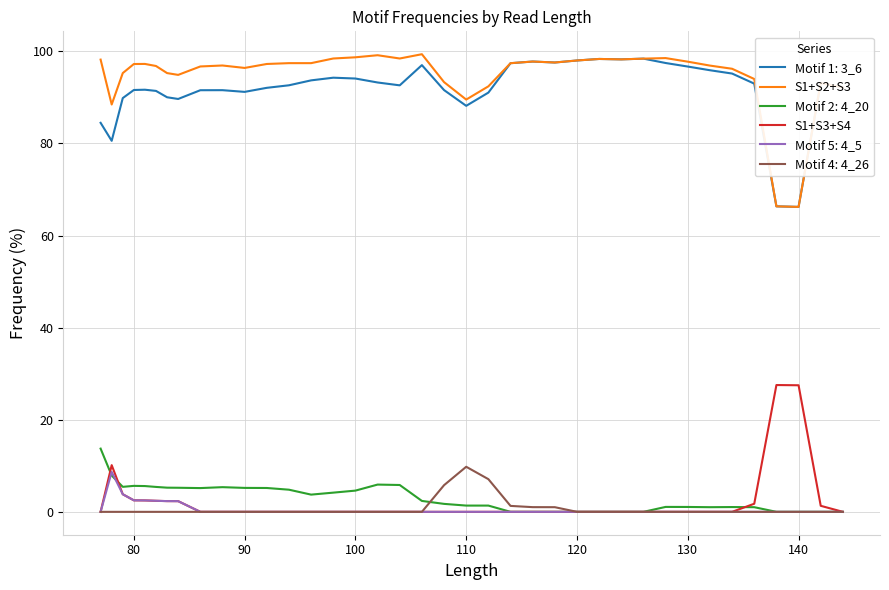

Which series has the largest total across all categories?

S1+S2+S3